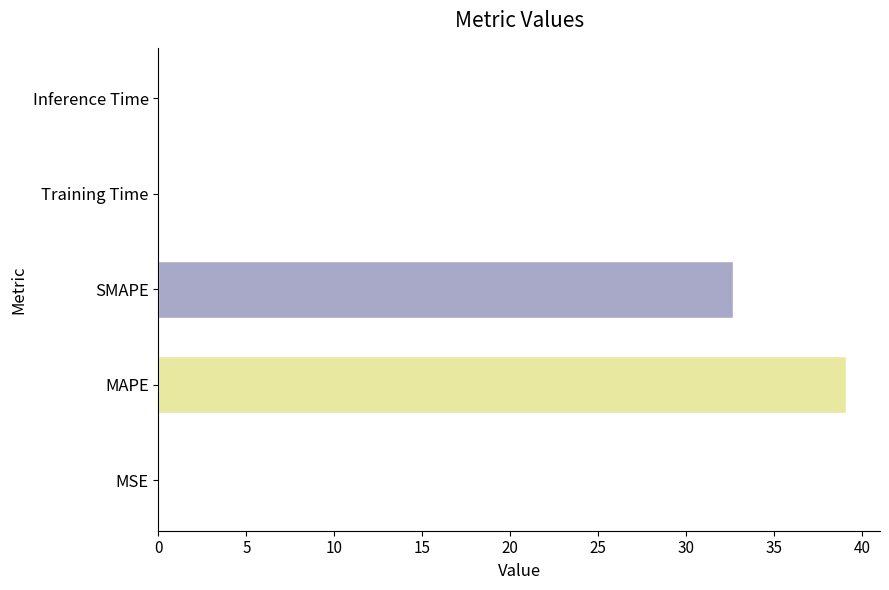

Which has a higher value, Training Time or MAPE?

MAPE